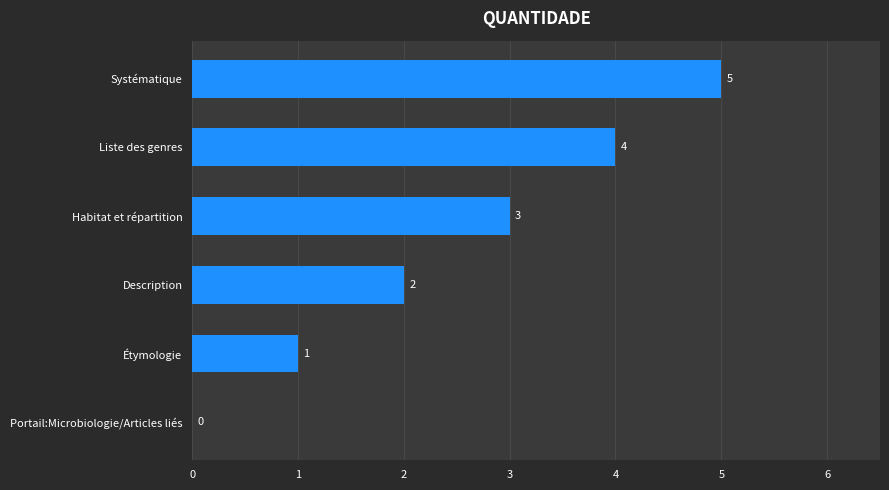

Count the number of categories in the chart.

6